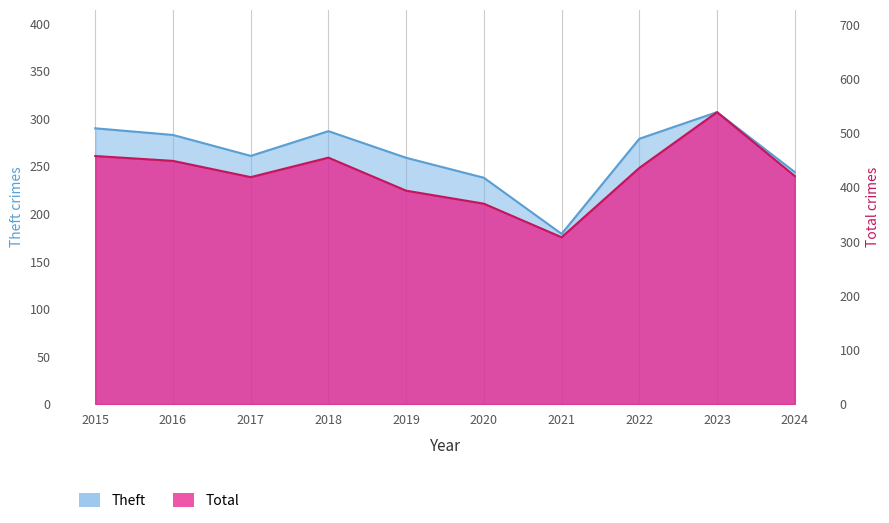

What is the difference between the Theft values at 2024 and 2015?

46